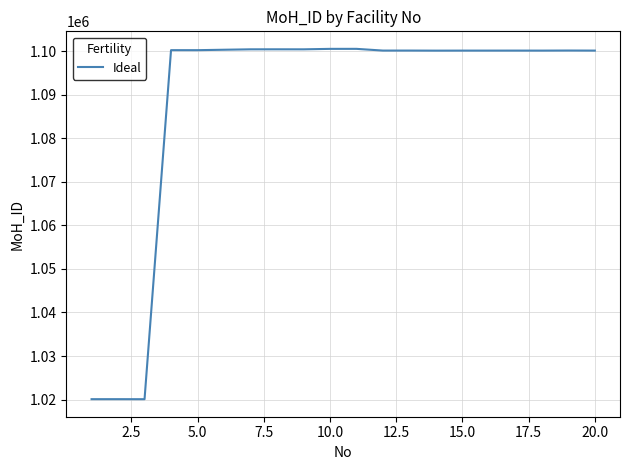

What is the smallest value displayed?

1020100